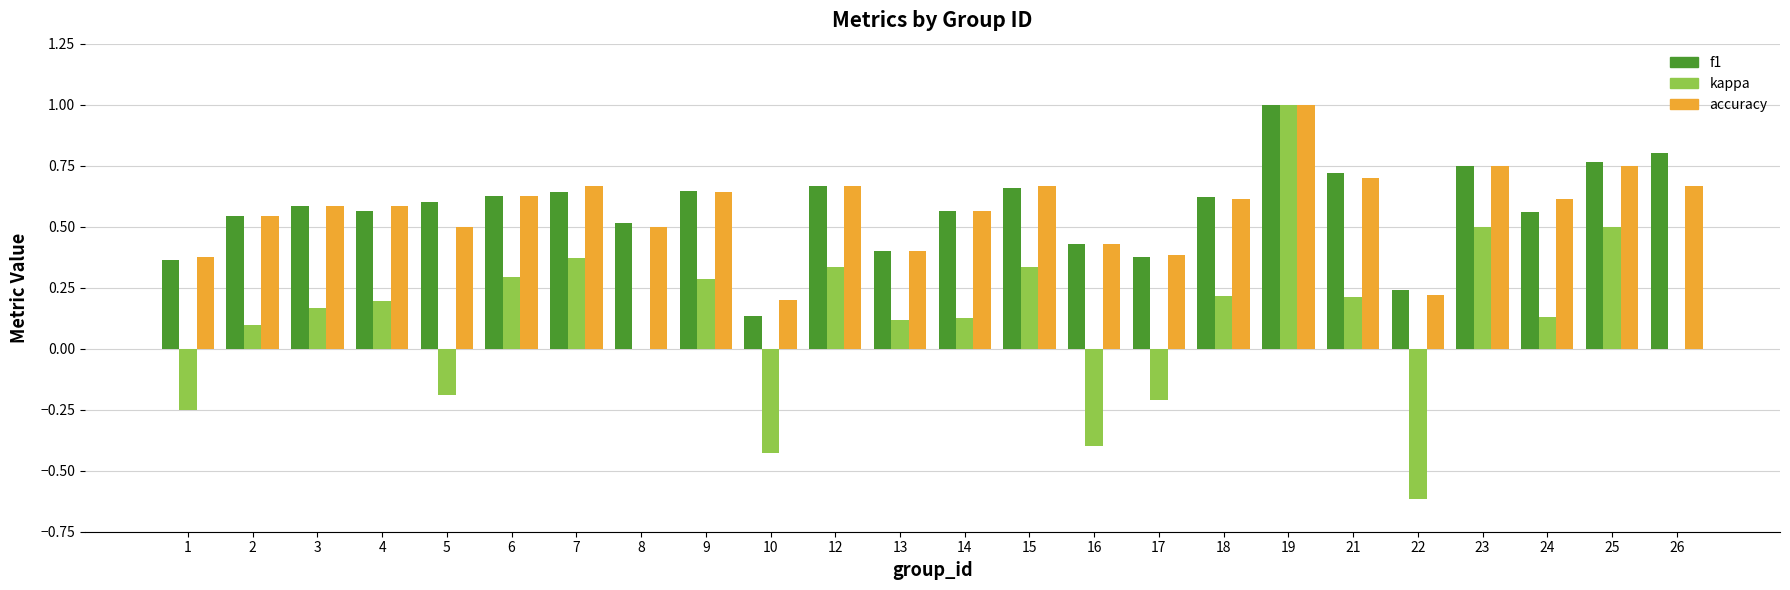

What is the sum of all accuracy values?

13.6